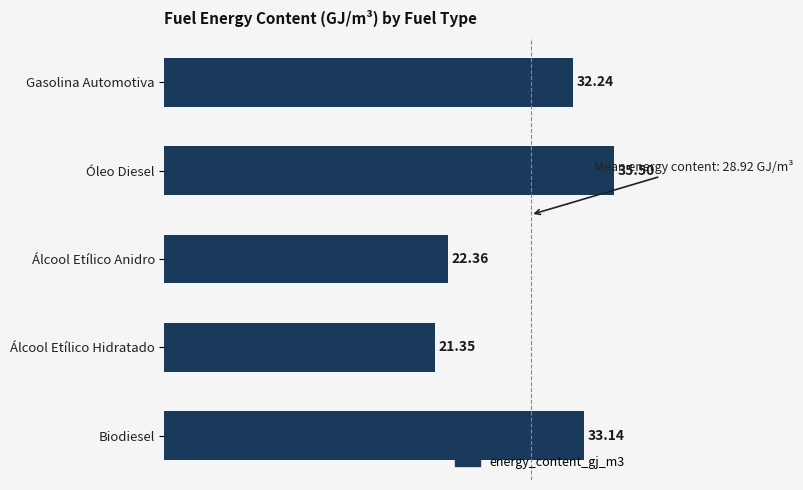

What is the label of the 1st bar from the top?

Gasolina Automotiva